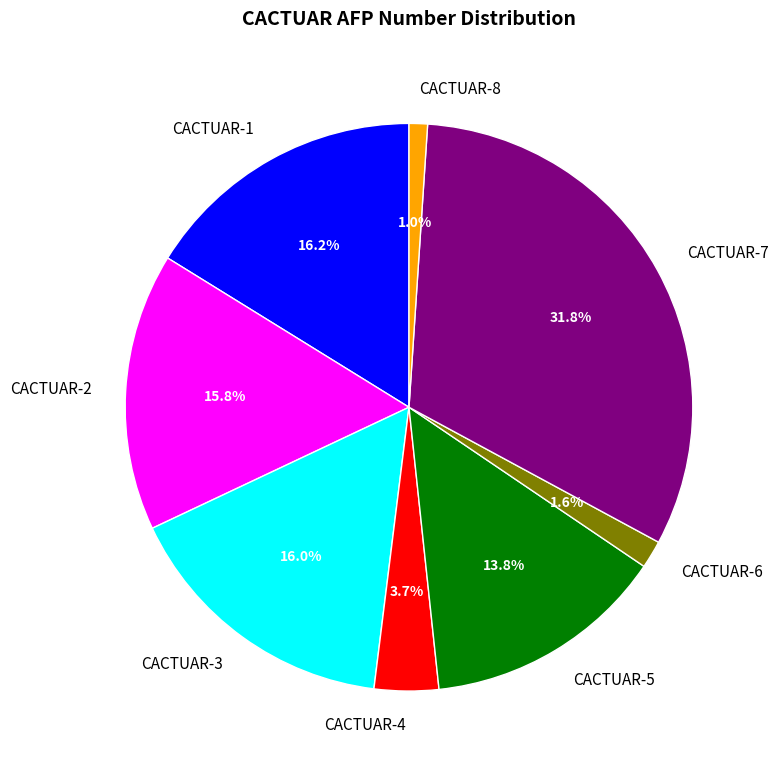

Count the number of slices in the pie.

8